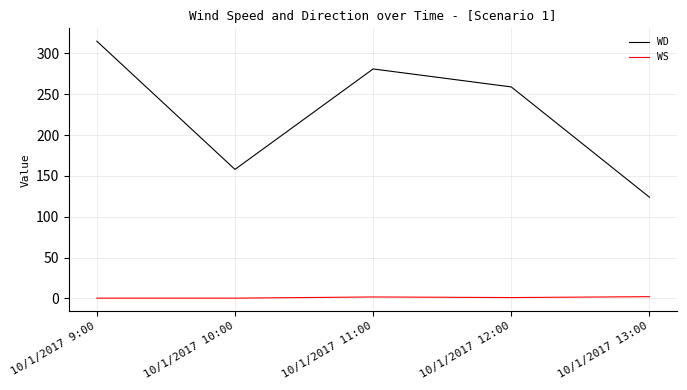

What is the minimum value for WD?

124.0